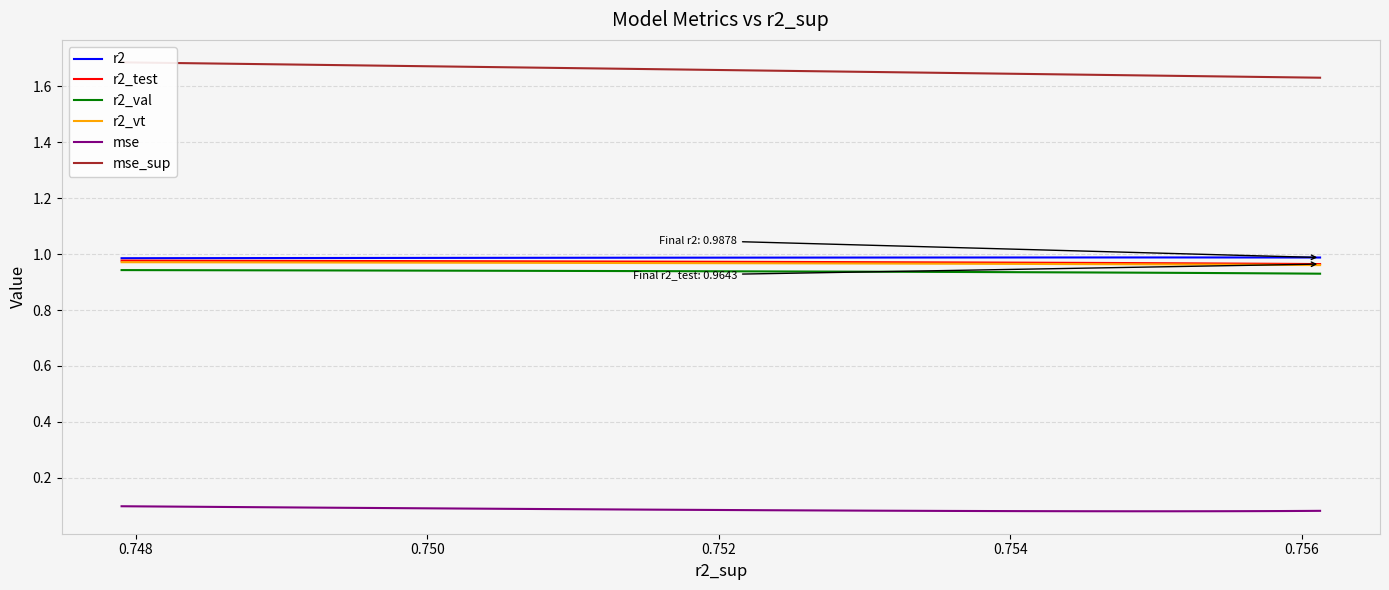

List the series in order of their peak value, highest first.

mse_sup, r2, r2_test, r2_vt, r2_val, mse